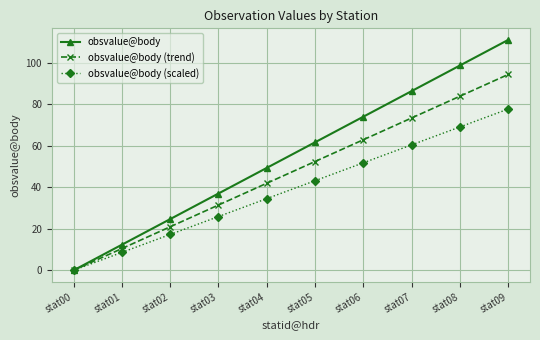

Which series has the largest total across all categories?

obsvalue@body